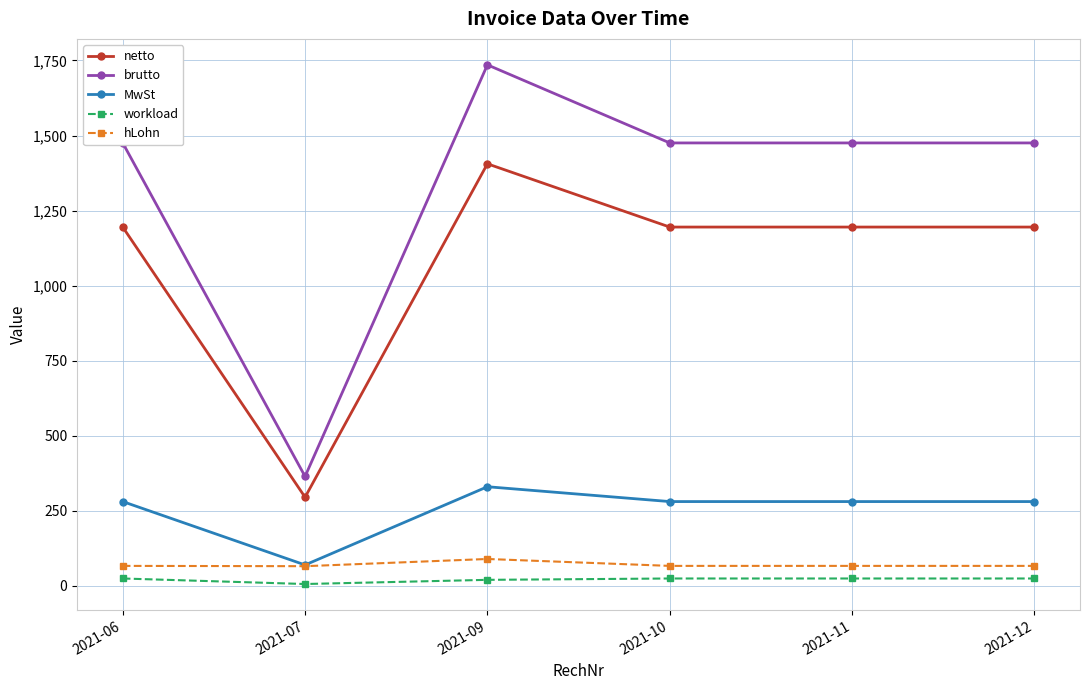

Is it true that brutto equals 563.5 at 2021-12?

False